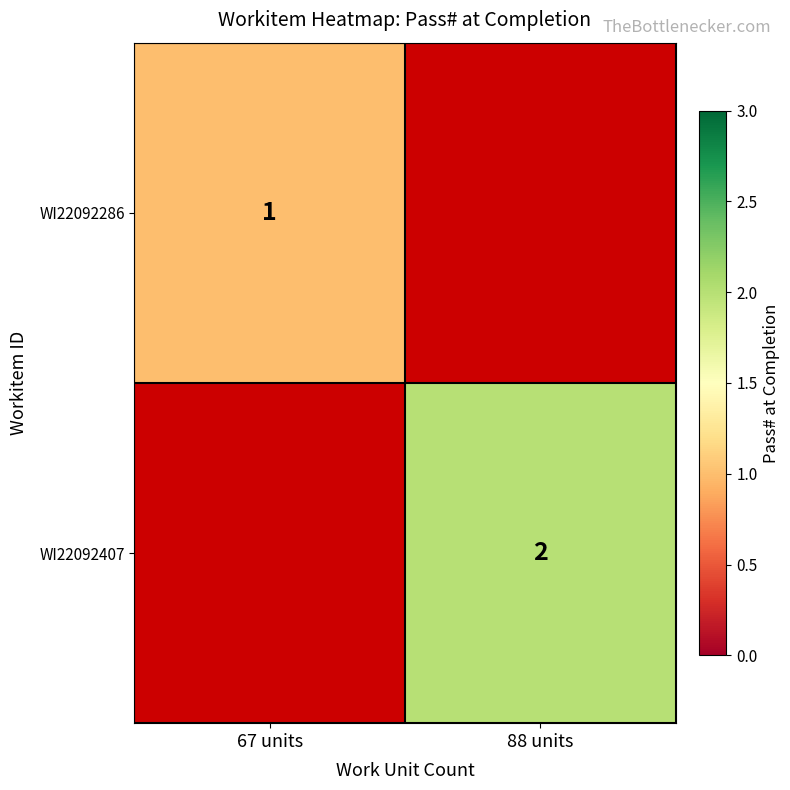

Which label corresponds to the largest value in the chart?

88 units